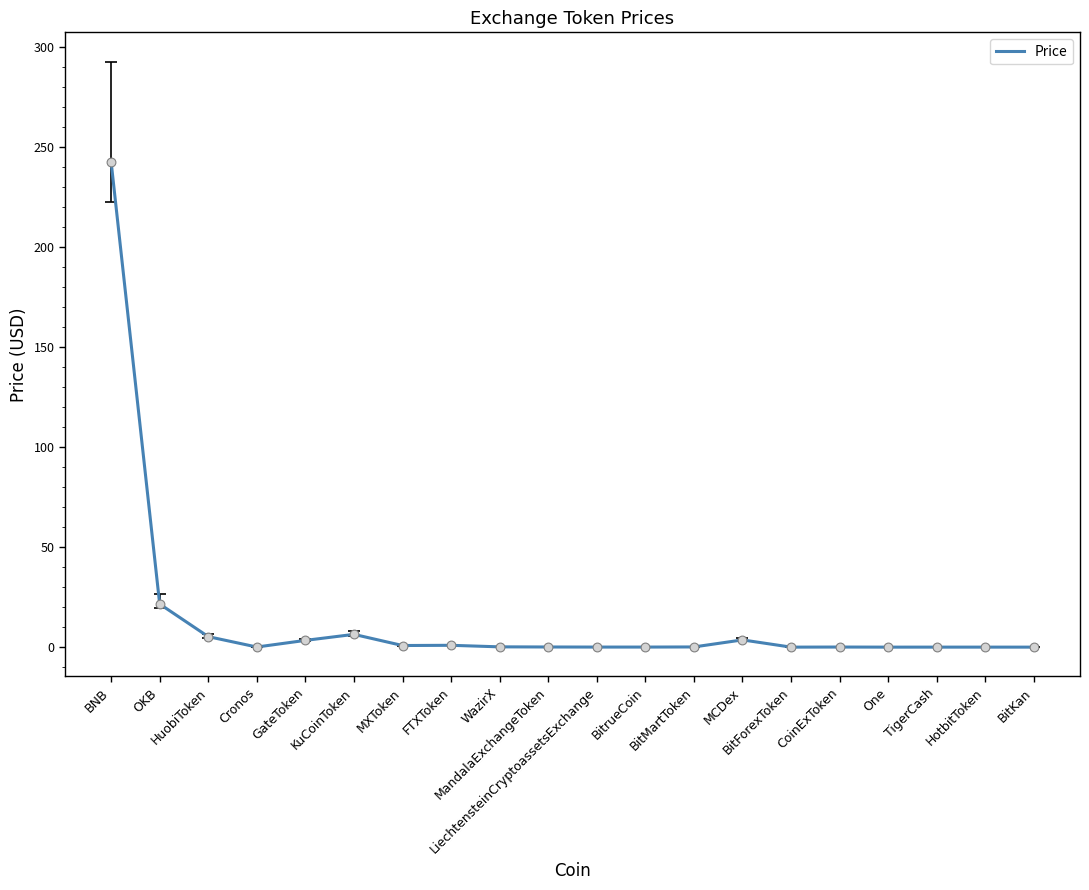

Which has a higher value, LiechtensteinCryptoassetsExchange or GateToken?

GateToken